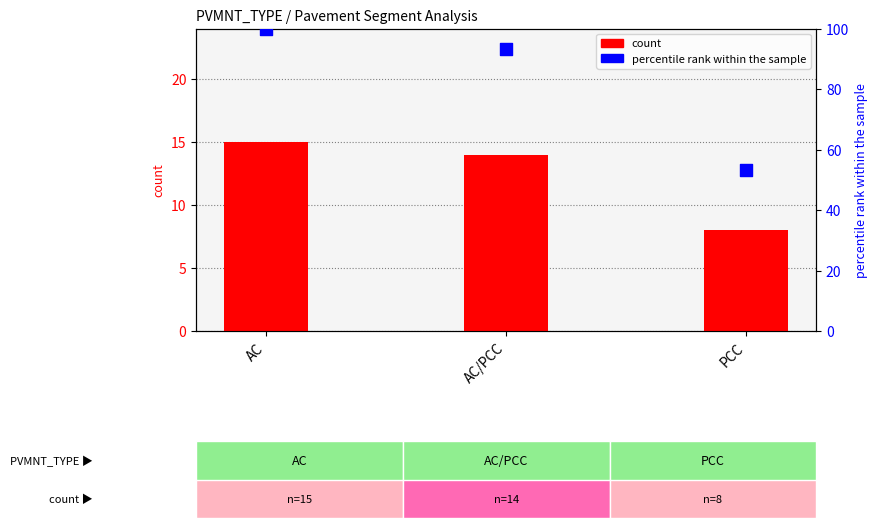

At which category is the sum across all series the highest?

AC